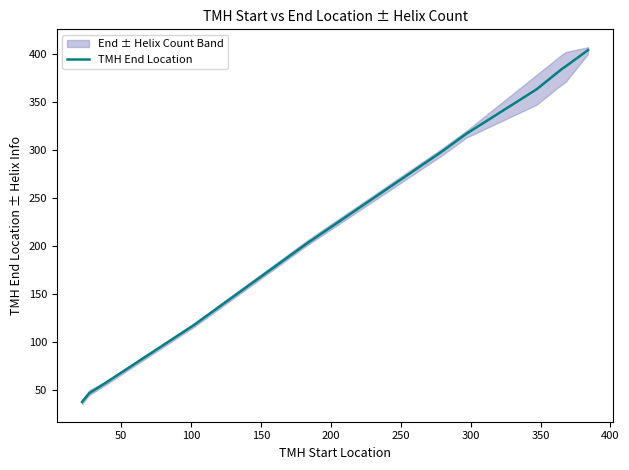

What is the value of the 12th point from the left?

387